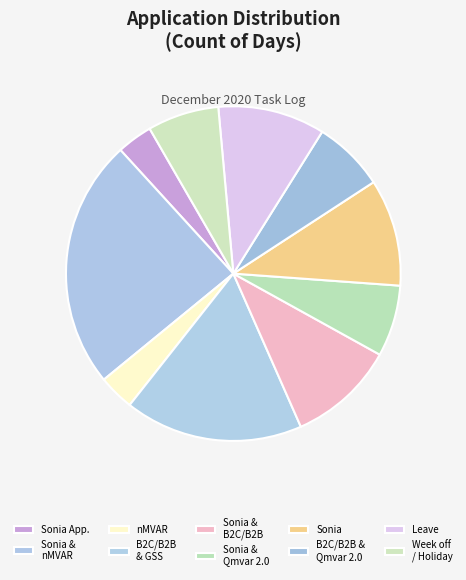

How many slices are in this pie chart?

10